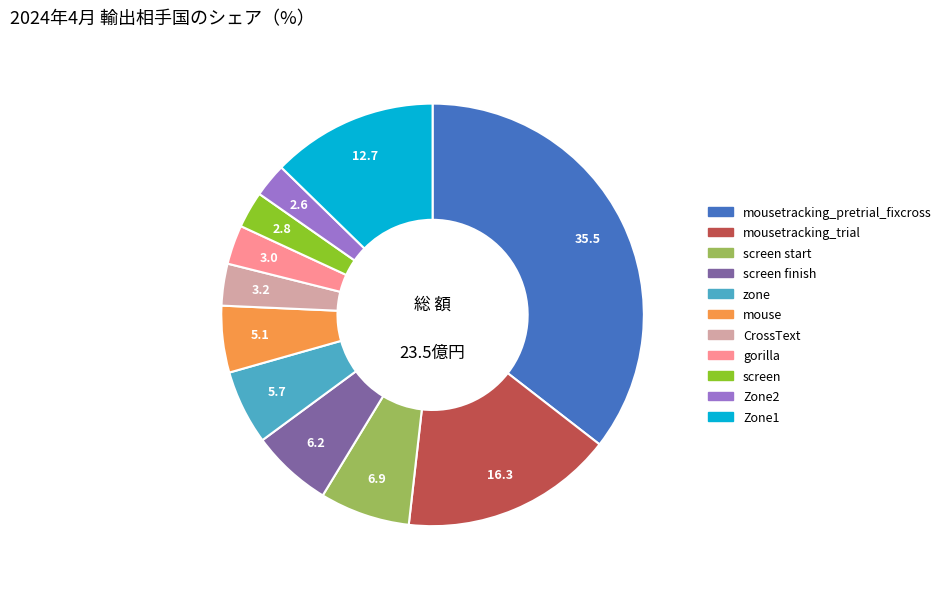

Is there a majority slice in this chart?

No